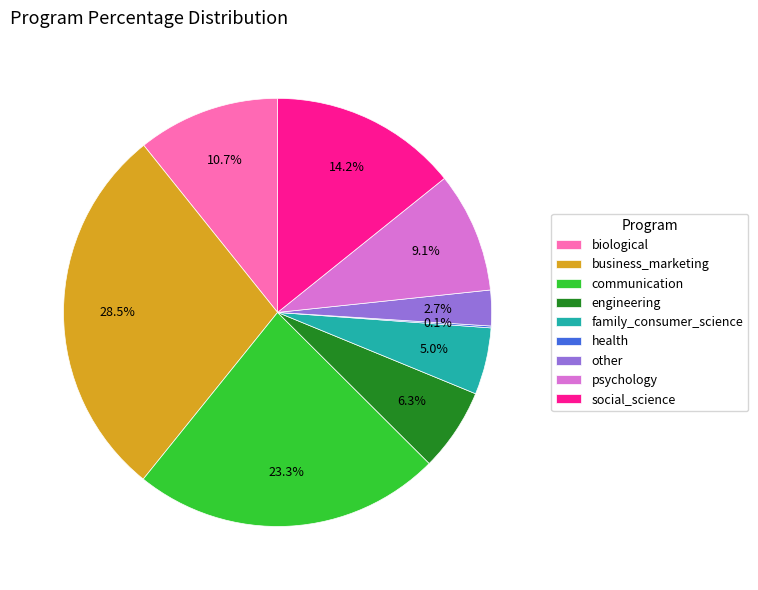

Is the sum of biological and family_consumer_science greater than half?

No